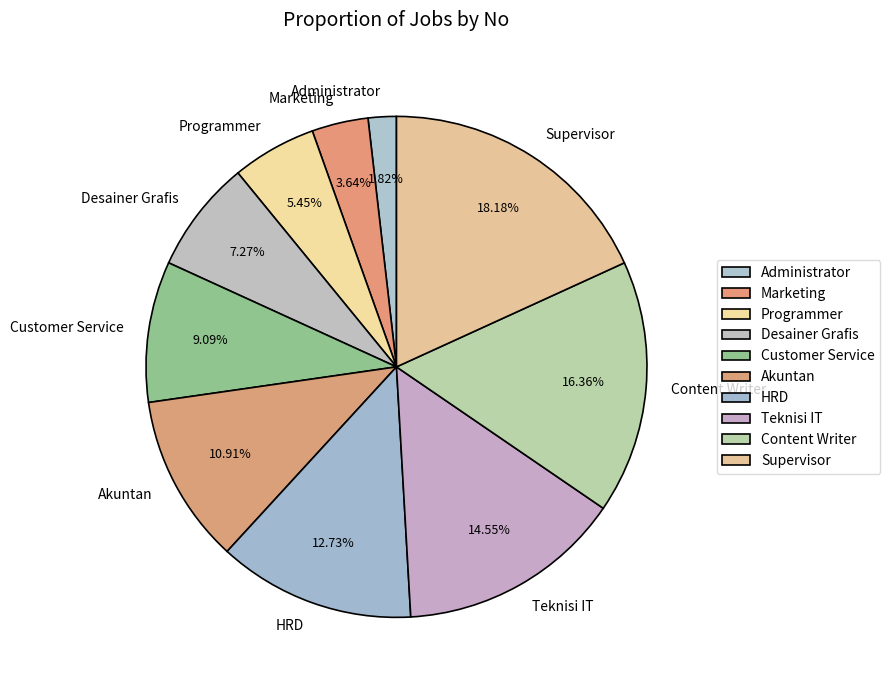

Is it true that Customer Service is 14% of the pie?

False